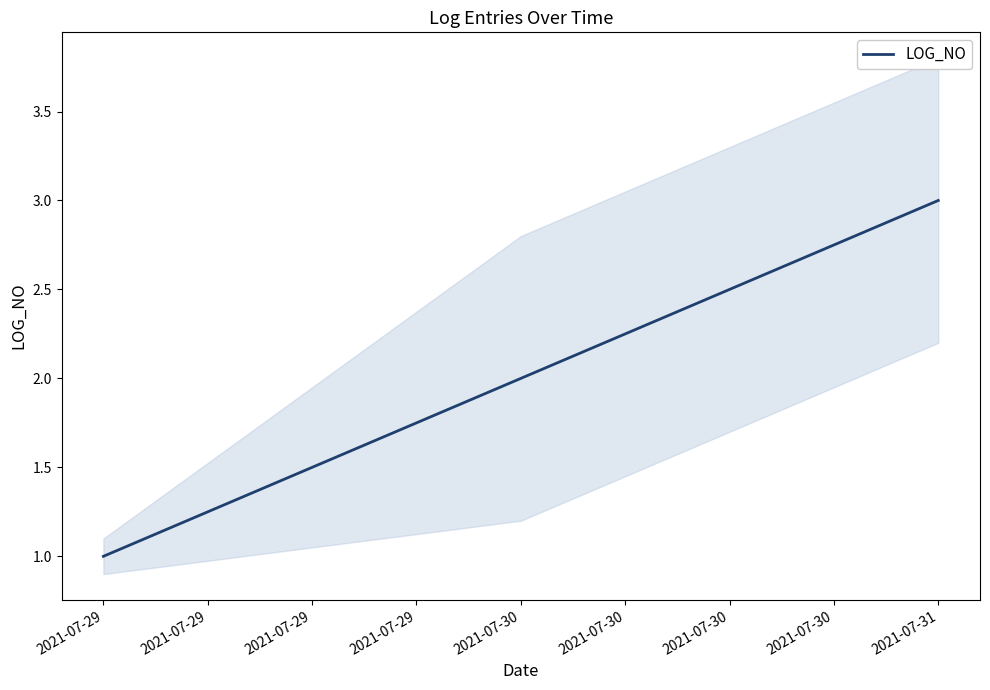

Reading left to right, transcribe all the data shown in this chart.

1	2	3